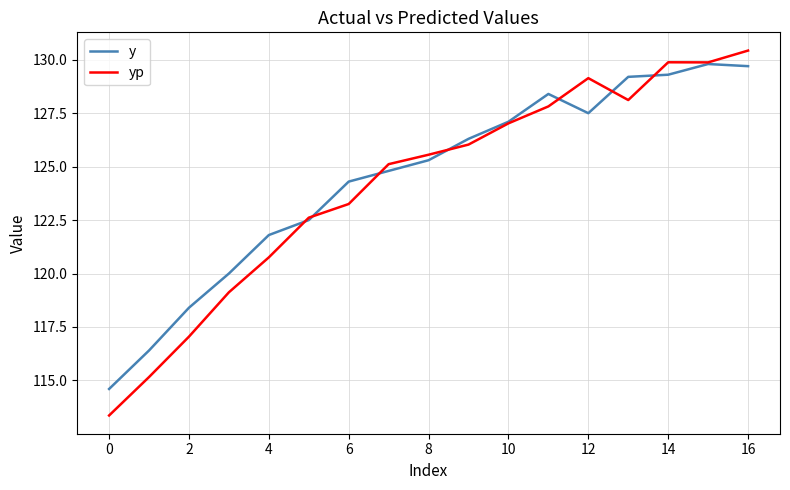

Which series has the widest spread of values?

yp